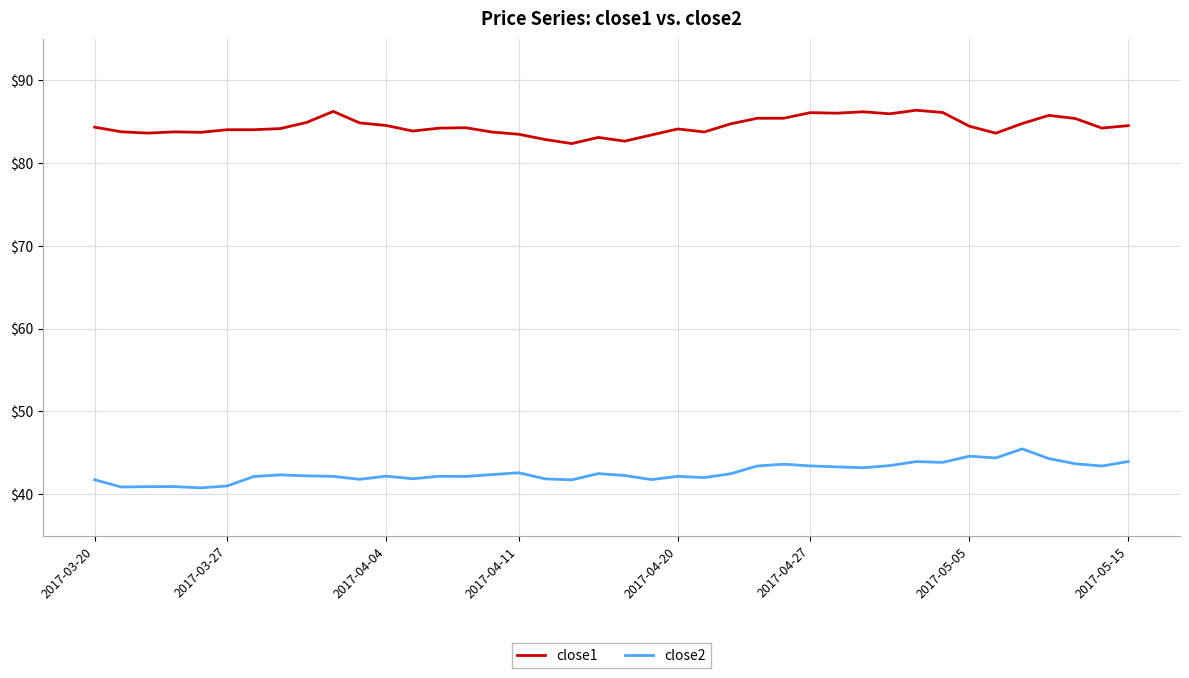

What is the difference between the maximum and minimum values in the close1 series?

4.0